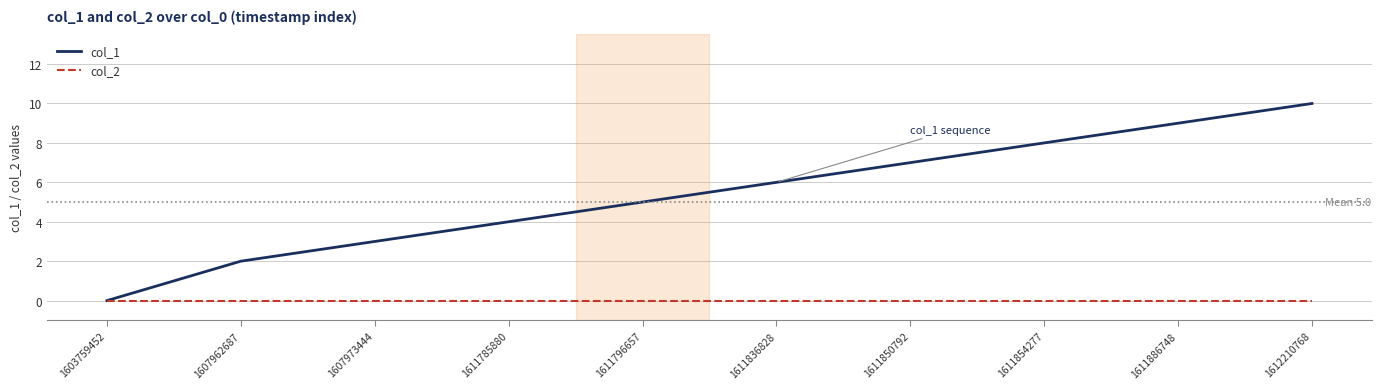

Rank the series by their maximum value, from lowest to highest.

col_2, col_1